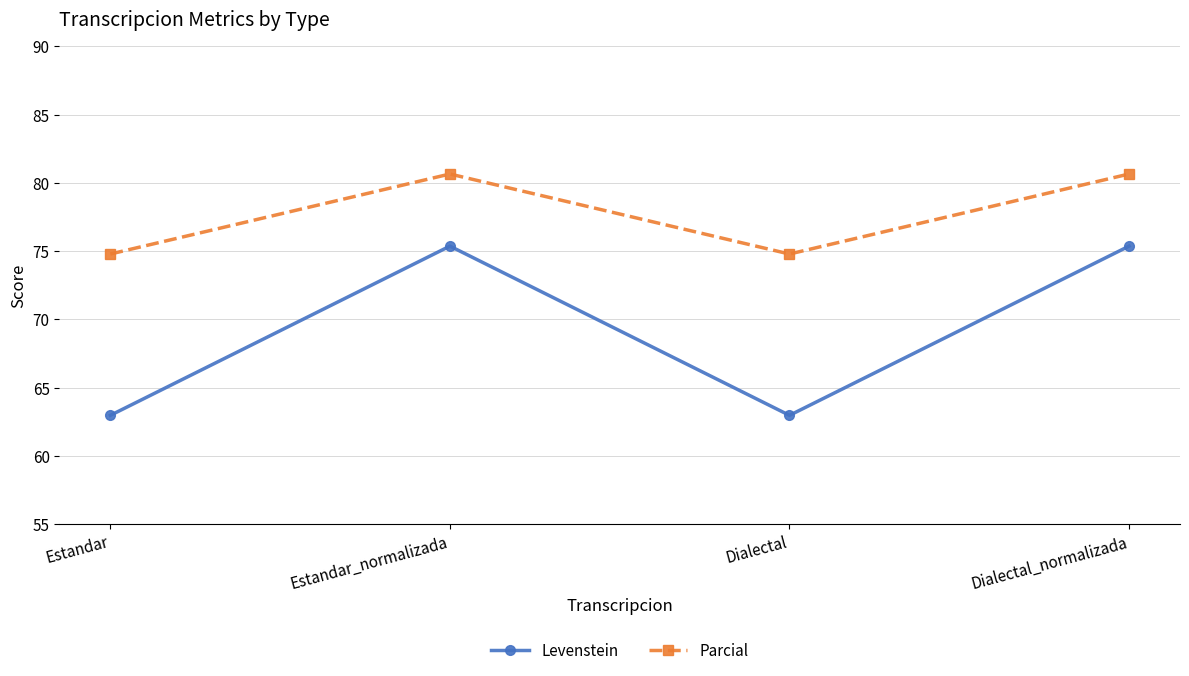

Reading right to left, list all the values displayed in this chart.

Levenstein: 75.4	63.0	75.4	63.0
Parcial: 80.6	74.8	80.6	74.8